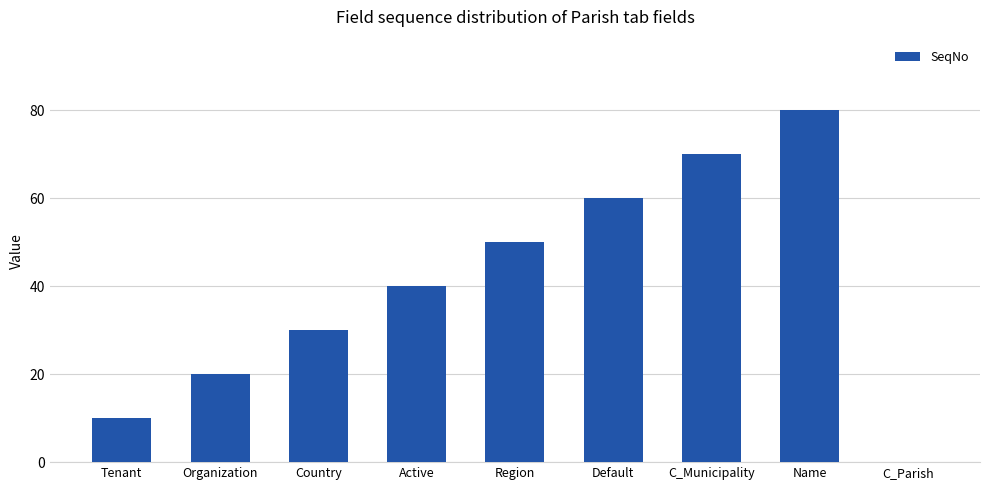

Reading left to right, transcribe all the data shown in this chart.

10	20	30	40	50	60	70	80	0